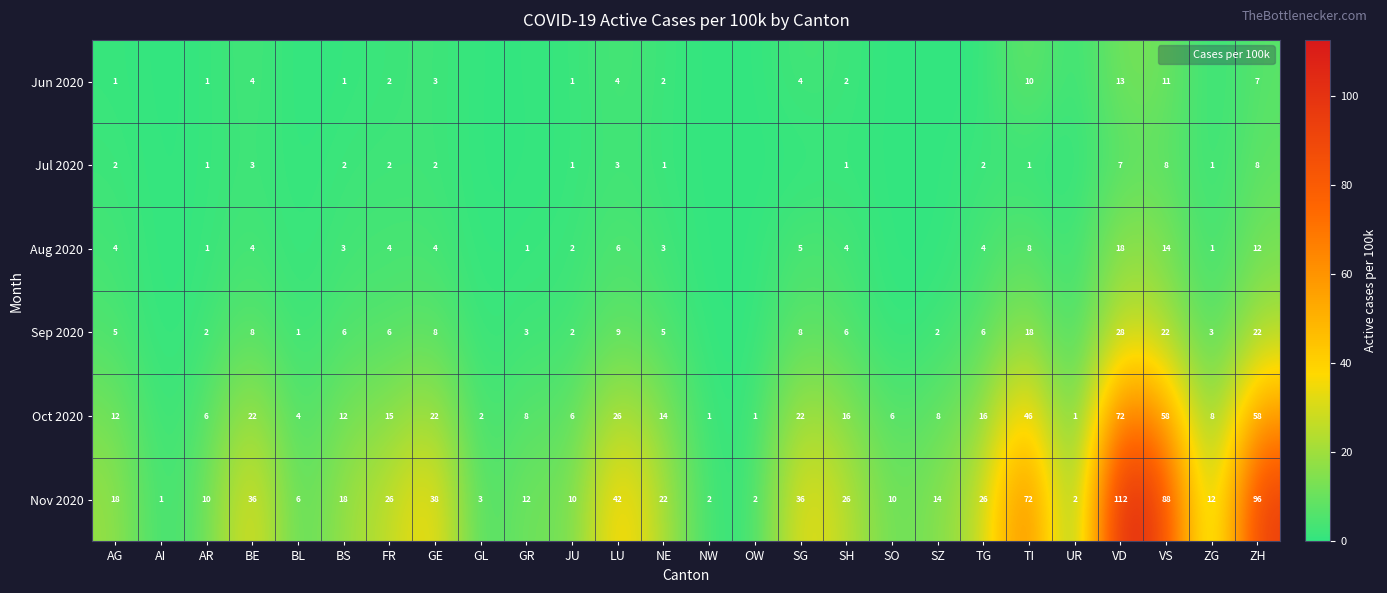

Rank the categories by Nov 2020 value from highest to lowest.

VD, ZH, VS, TI, LU, GE, BE, SG, FR, SH, TG, NE, AG, BS, SZ, GR, ZG, JU, AR, SO, BL, GL, NW, OW, UR, AI